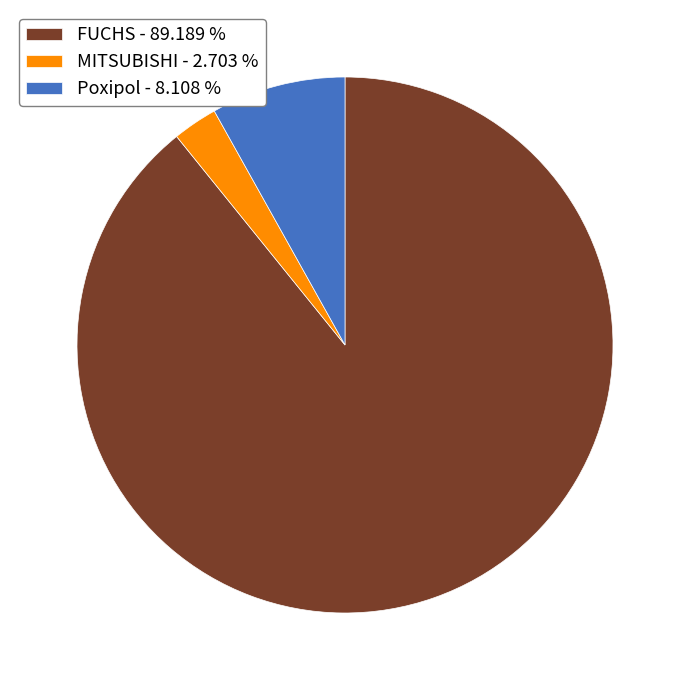

Combined, do FUCHS - 89.189 % and MITSUBISHI - 2.703 % account for over 50%?

Yes